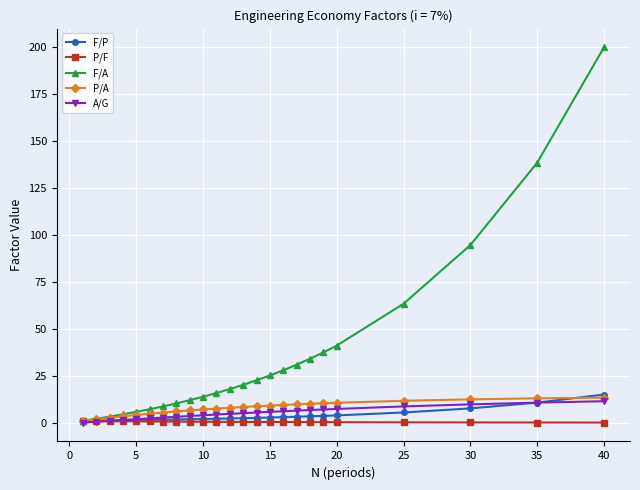

Which series has the largest range (max minus min)?

F/A